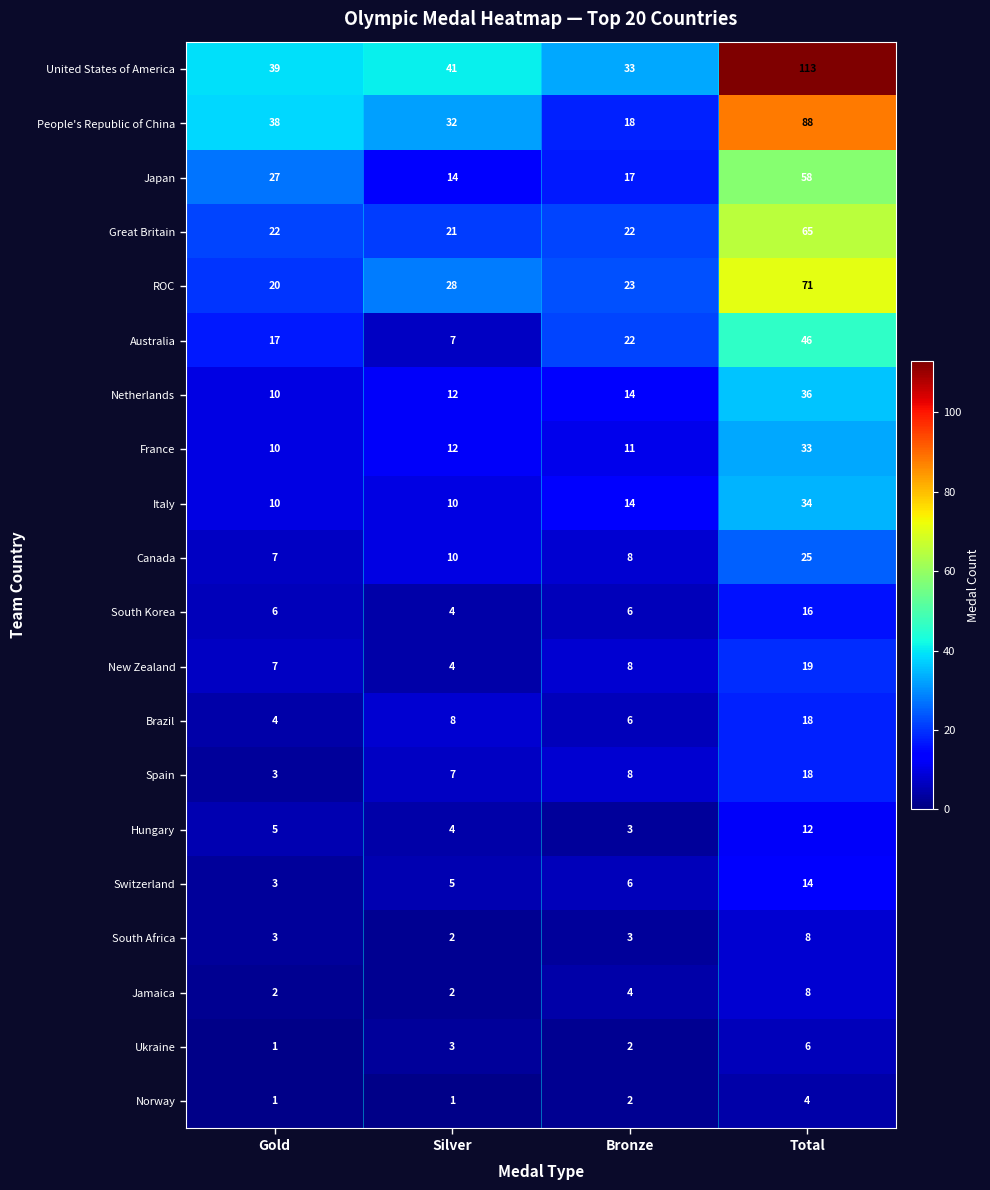

Count the number of data series in this chart.

20